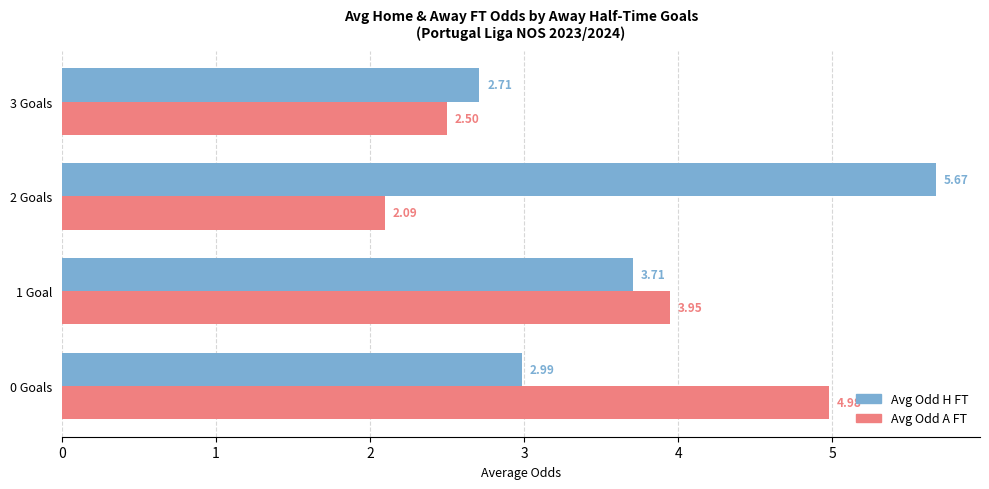

What is the difference between the highest and lowest values at 0 Goals?

2.0